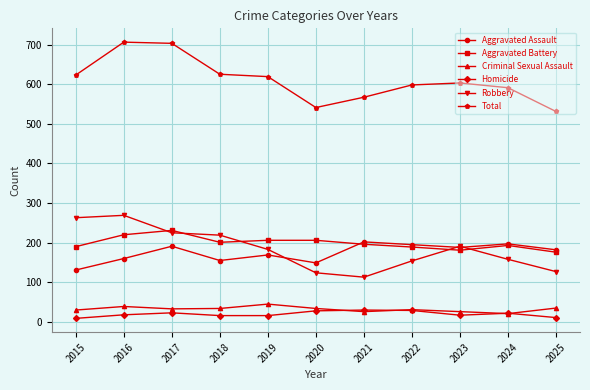

True or false: Robbery and Criminal Sexual Assault cross at least once.

False